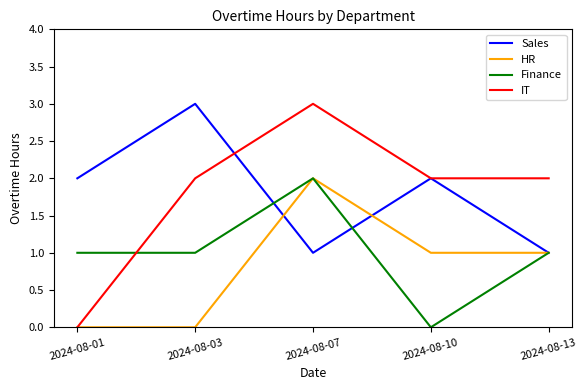

How many lines are shown in the chart?

4